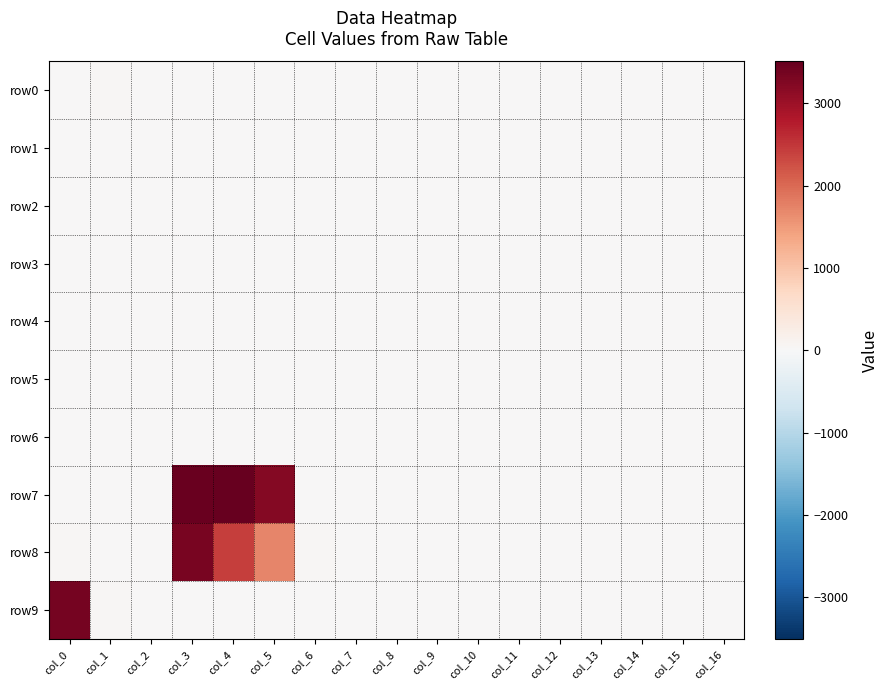

How many series are shown in this chart?

10